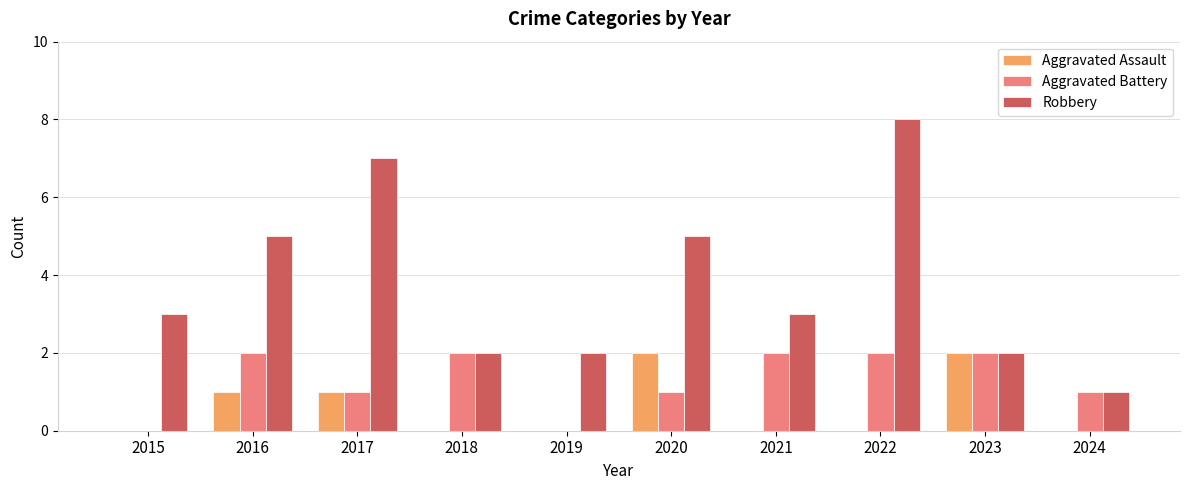

What is the approximate value of Aggravated Battery at 2021?

2